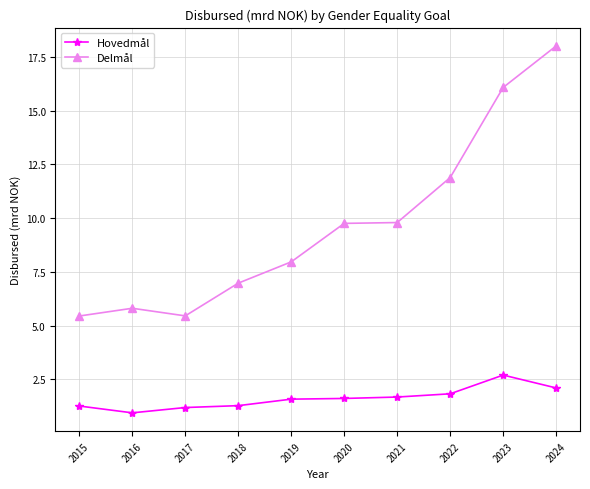

At 2022, list the series in order from smallest to largest.

Hovedmål, Delmål